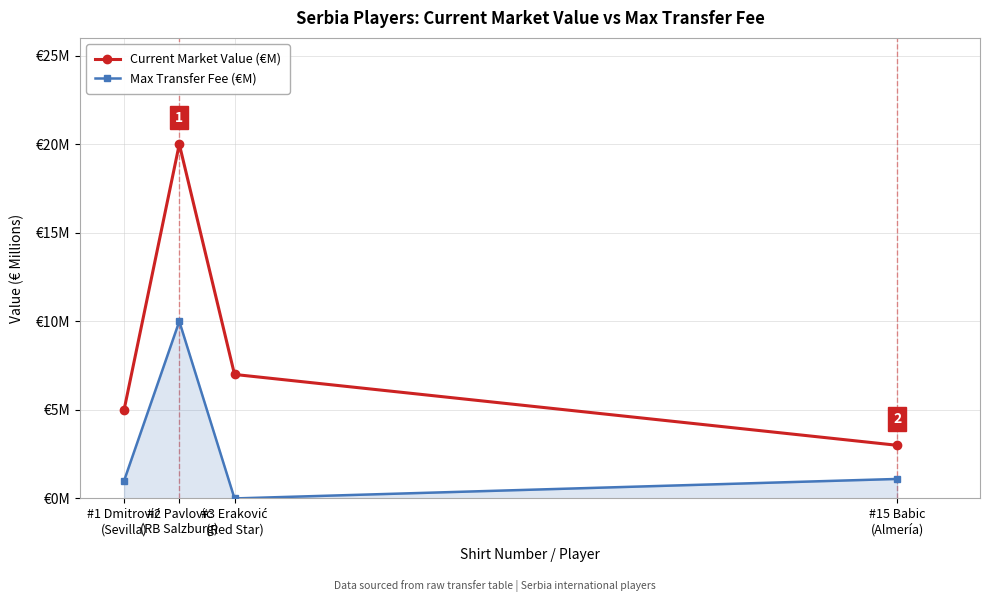

What are all the series names shown in the legend?

Current Market Value (€M), Max Transfer Fee (€M)